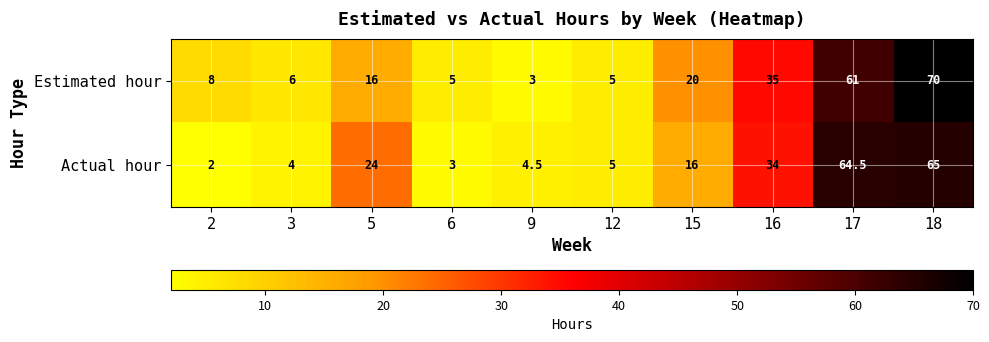

How many series are shown in this chart?

2